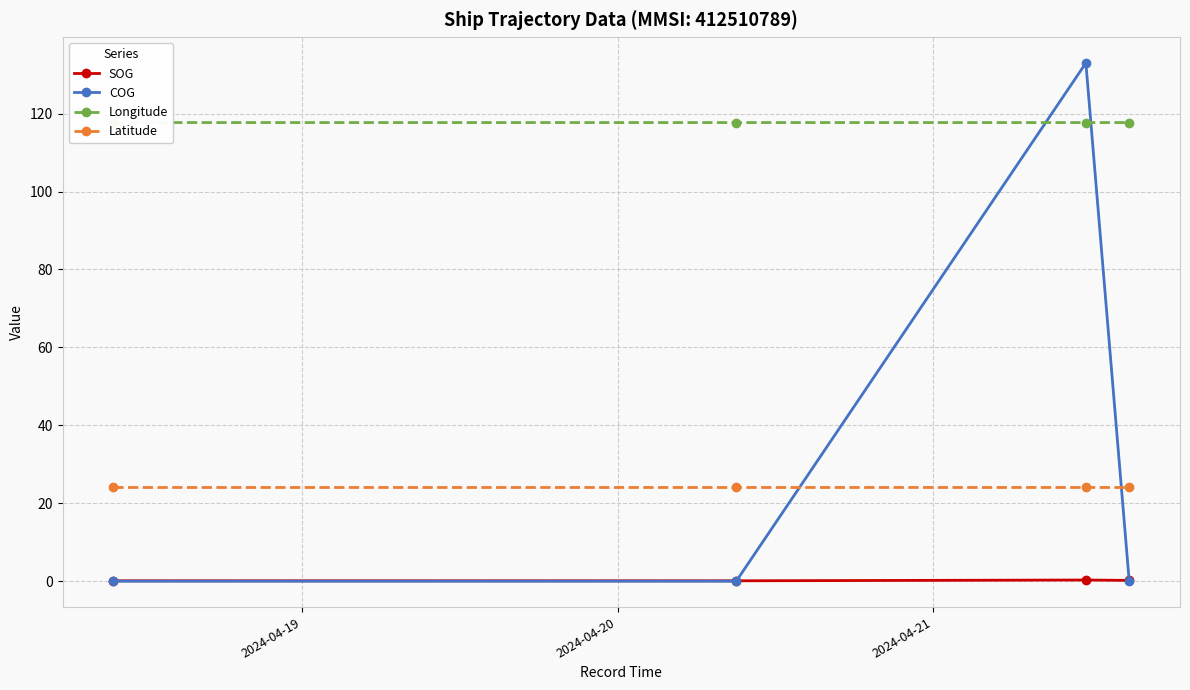

Reading left to right, extract all data points from this chart.

SOG: 0.1	0.1	0.3	0.2
COG: 0.0	0.0	133.0	0.0
Longitude: 117.7	117.7	117.7	117.7
Latitude: 24.0	24.0	24.0	24.0